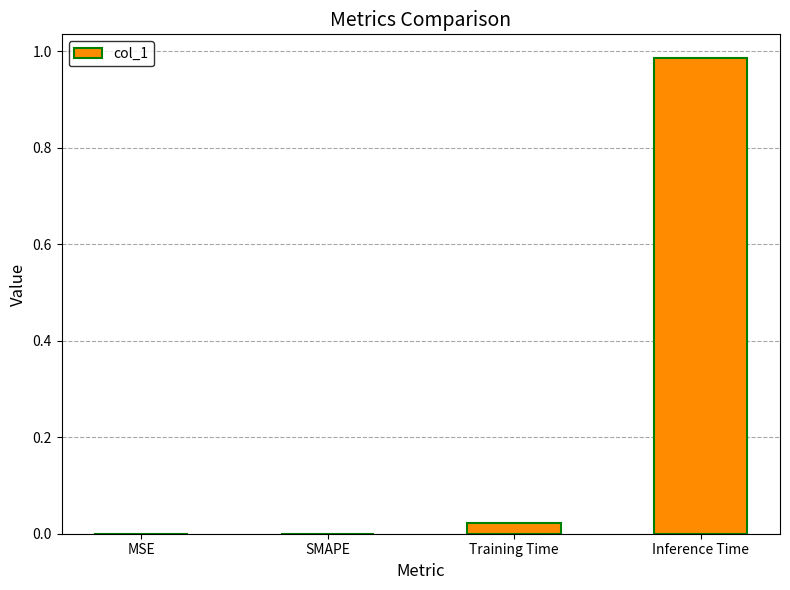

Which category has the highest value across all series?

Inference Time